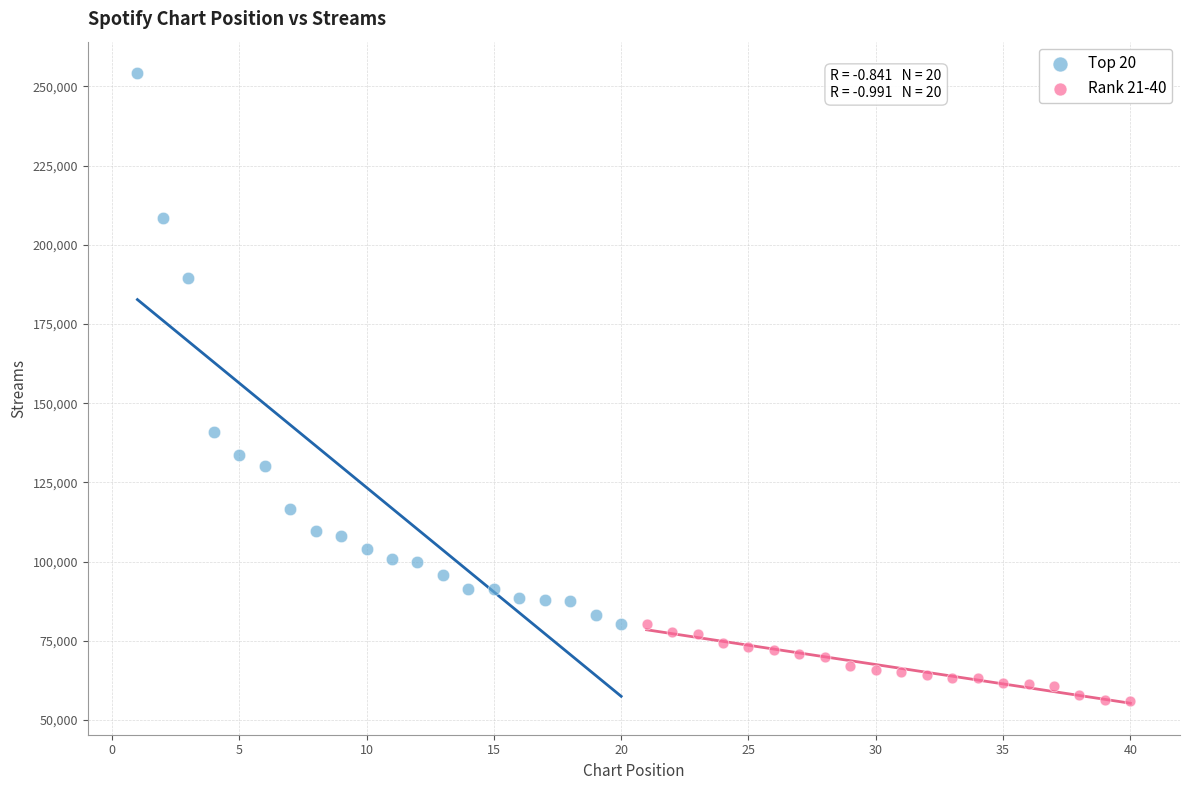

Which series reaches the maximum Y coordinate?

Top 20